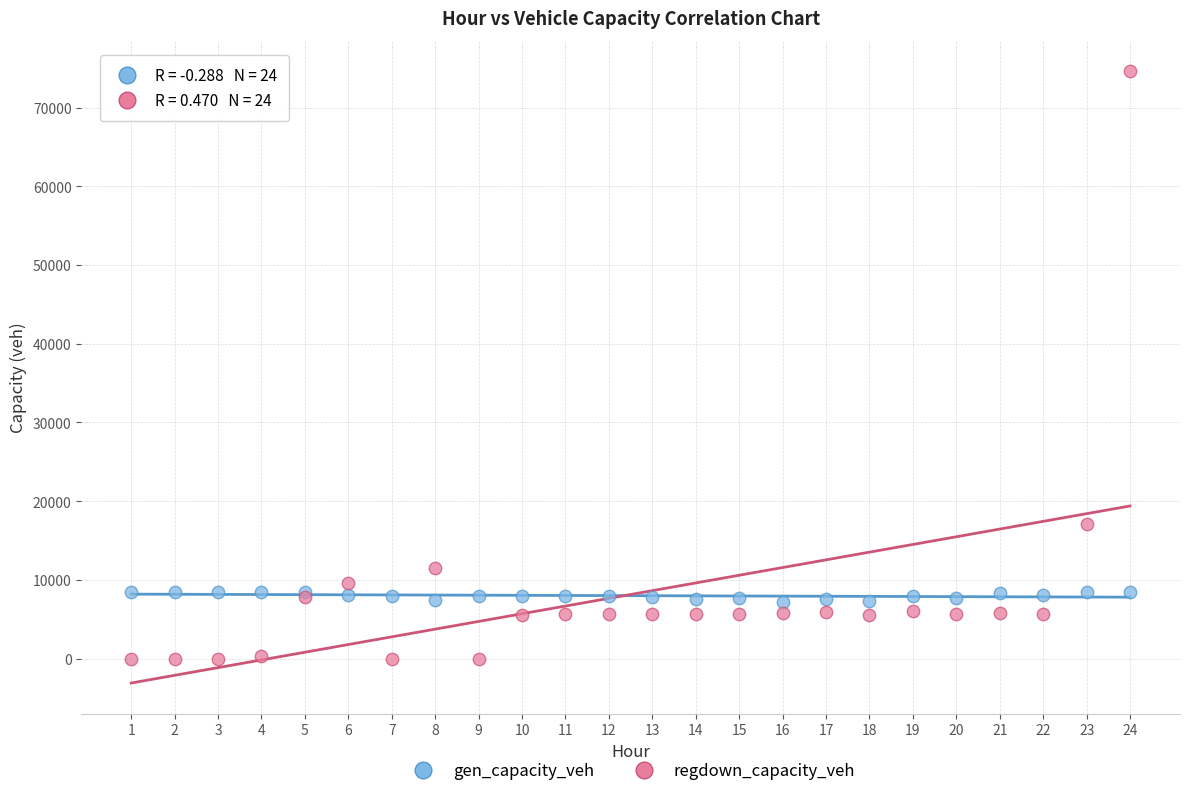

Which series reaches the minimum Y coordinate?

regdown_capacity_veh